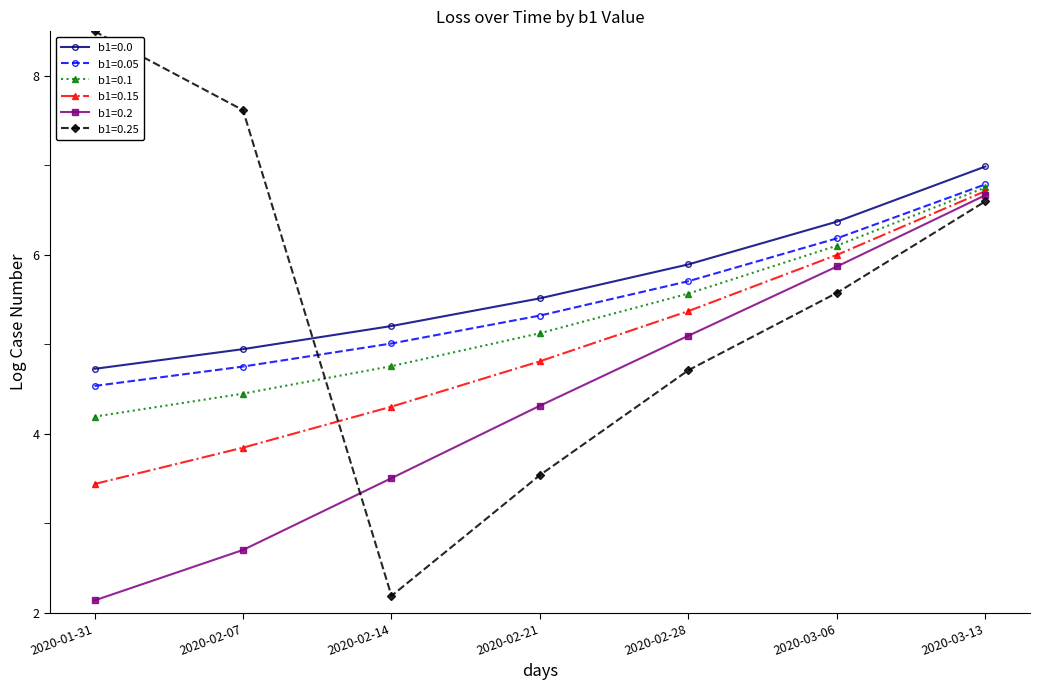

Where is b1=0.2 nearest to the value 4?

2020-02-21